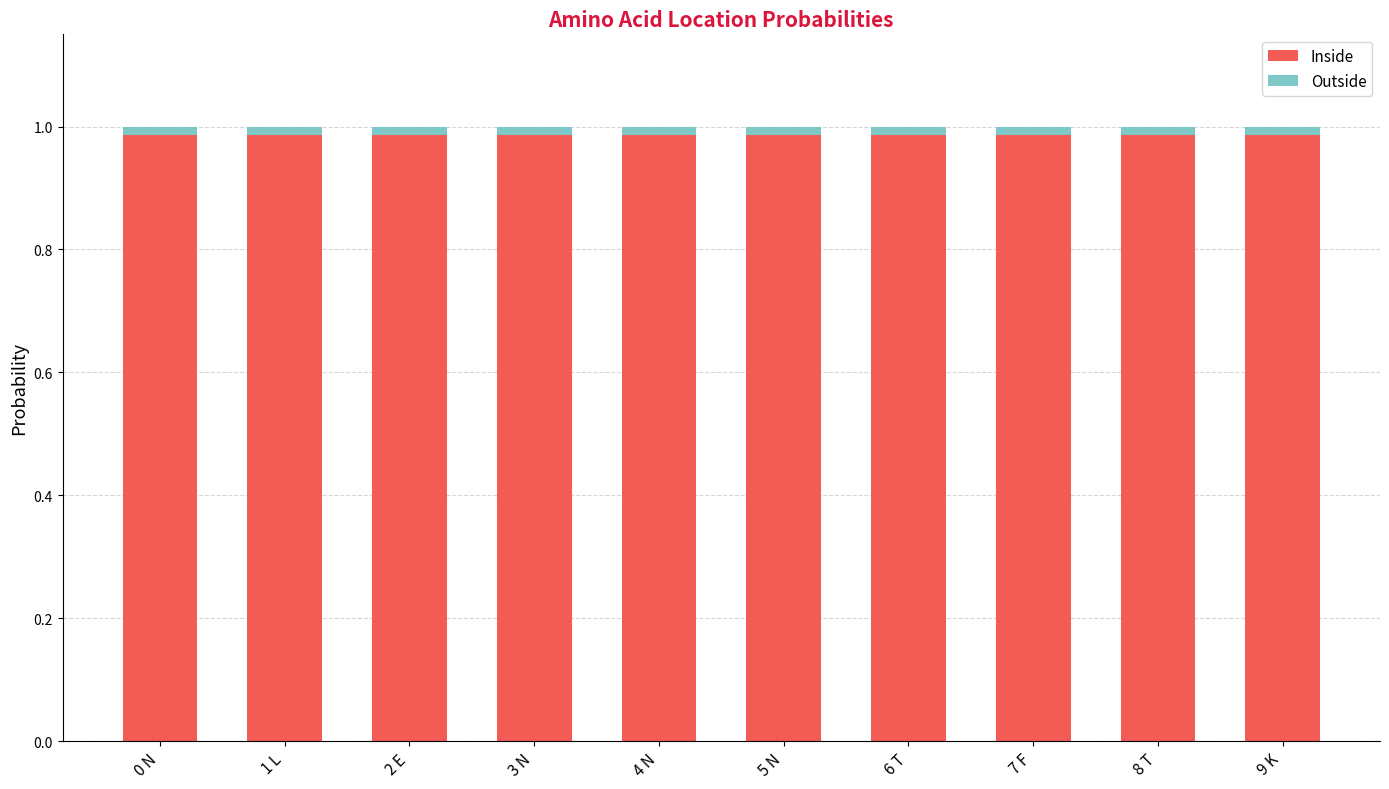

The value of Inside at 5 N is 1.7. True or false?

False